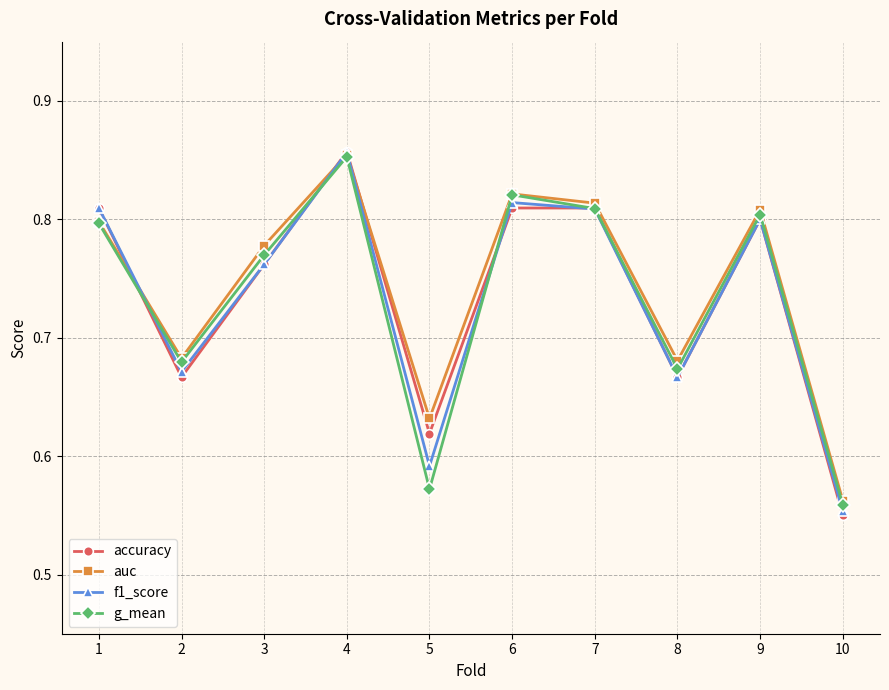

Is it true that g_mean equals 0.8 at 1?

True